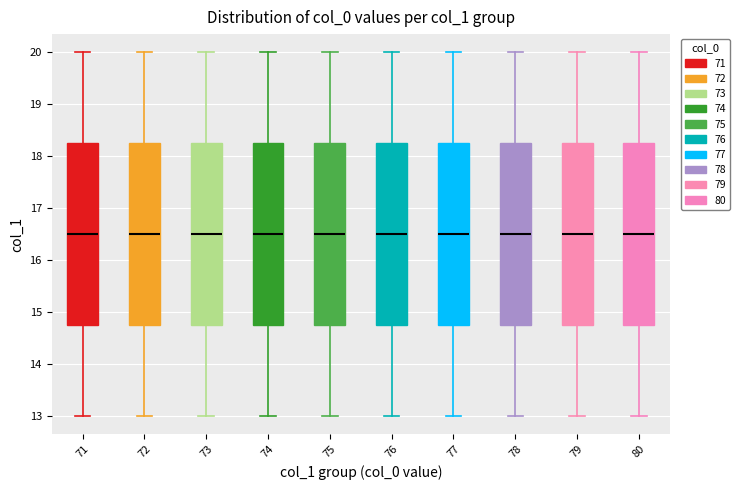

Reading left to right, read every box against the y-axis: the position of its median line, the range the box covers, and the ends of its whiskers. The values are not printed on the chart, so give them approximately, as read against the axis.

71: median 16.5, box 14.8 to 18.3, whiskers 13.0 to 20.0
72: median 16.5, box 14.8 to 18.3, whiskers 13.0 to 20.0
73: median 16.5, box 14.8 to 18.3, whiskers 13.0 to 20.0
74: median 16.5, box 14.8 to 18.3, whiskers 13.0 to 20.0
75: median 16.5, box 14.8 to 18.3, whiskers 13.0 to 20.0
76: median 16.5, box 14.8 to 18.3, whiskers 13.0 to 20.0
77: median 16.5, box 14.8 to 18.3, whiskers 13.0 to 20.0
78: median 16.5, box 14.8 to 18.3, whiskers 13.0 to 20.0
79: median 16.5, box 14.8 to 18.3, whiskers 13.0 to 20.0
80: median 16.5, box 14.8 to 18.3, whiskers 13.0 to 20.0